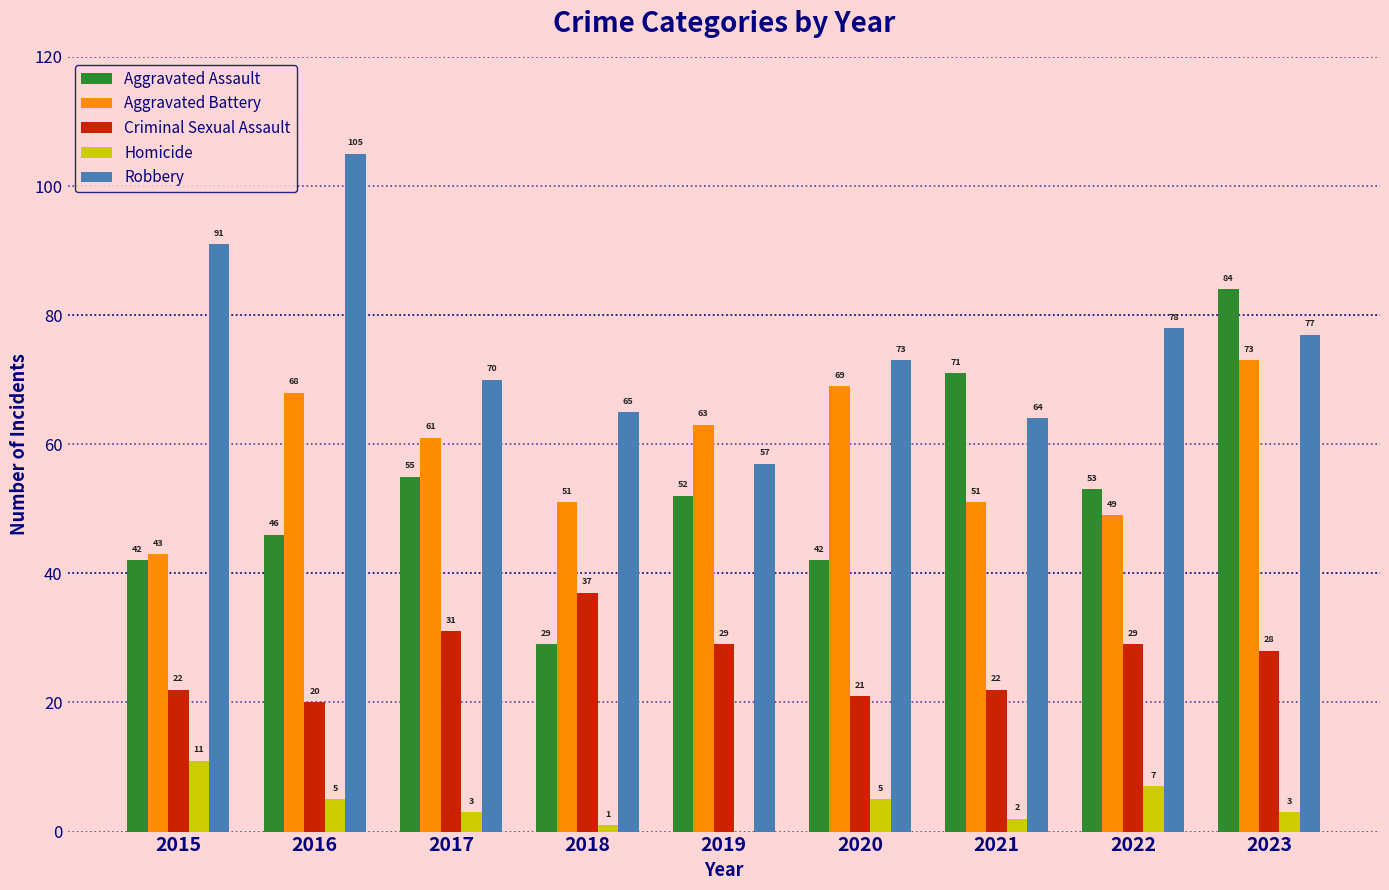

True or false: Homicide has a value of 2 at 2021.

True